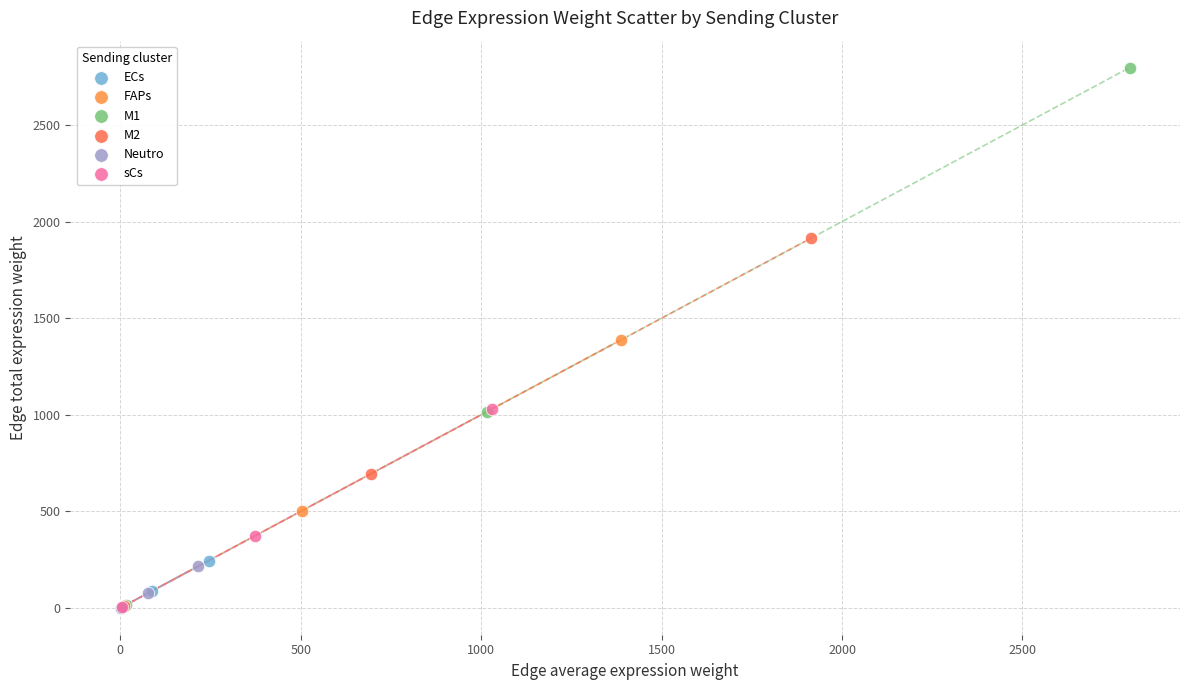

Which series contains the highest Y value?

M1